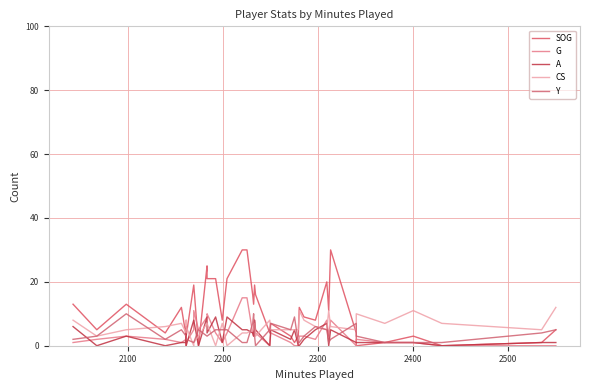

The CS series shows 2 at 2500. True or false?

False